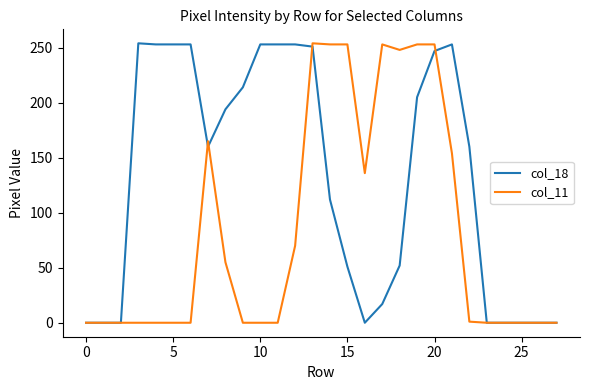

Which series has the largest total across all categories?

col_18